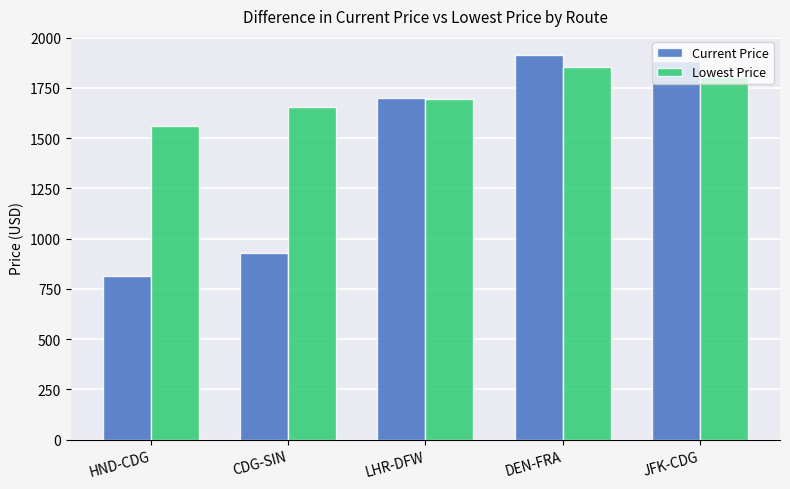

What is the maximum value for Lowest Price?

1853.1